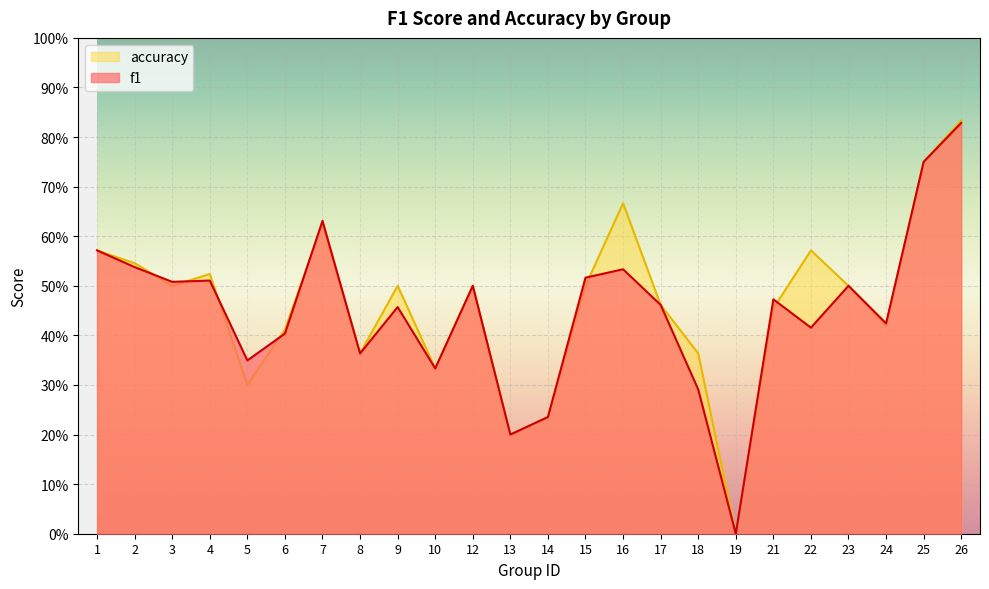

How many lines are shown in the chart?

2